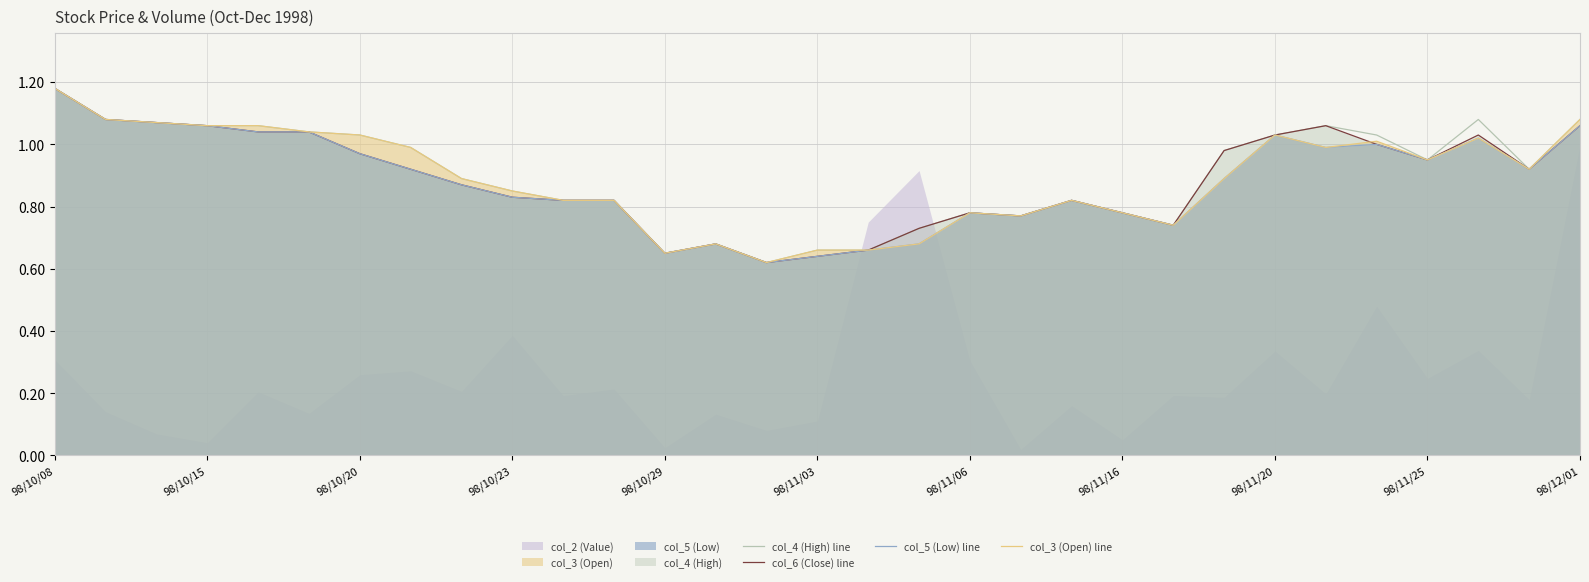

At which label does col_6 (Close) line reach its peak?

98/10/08